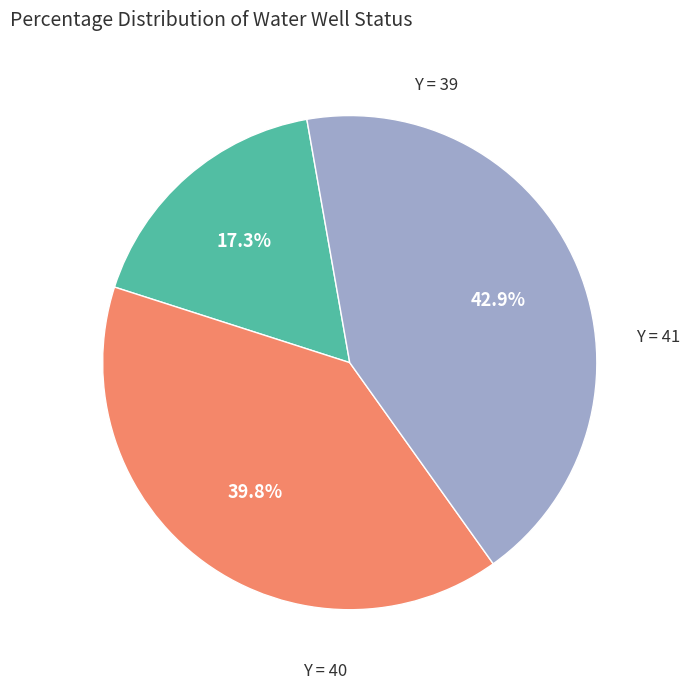

How many slices are in this pie chart?

3